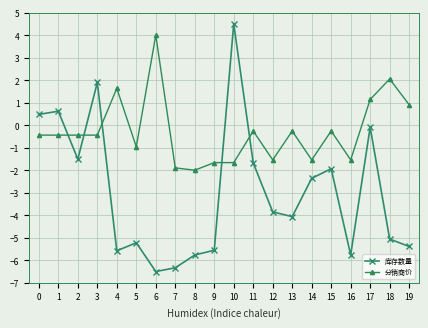

In 库存数量, how many points are higher than both neighbors (excluding endpoints)?

6